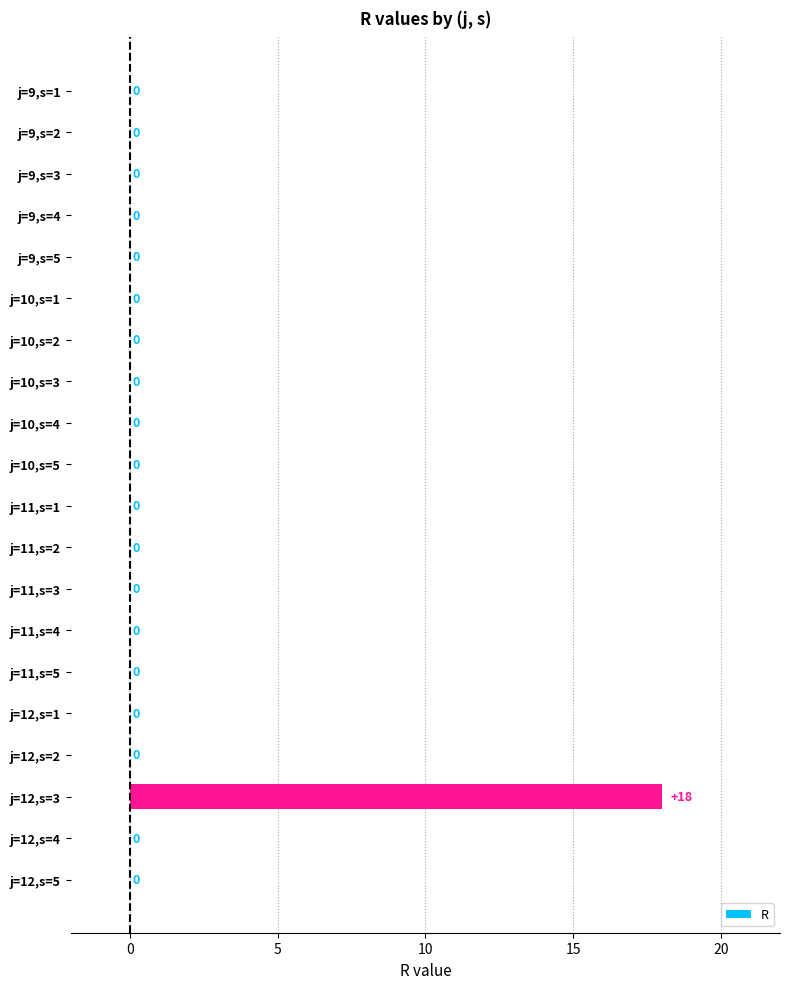

Reading top to bottom, extract all data points from this chart.

j=9,s=1=0	j=9,s=2=0	j=9,s=3=0	j=9,s=4=0	j=9,s=5=0	j=10,s=1=0	j=10,s=2=0	j=10,s=3=0	j=10,s=4=0	j=10,s=5=0	j=11,s=1=0	j=11,s=2=0	j=11,s=3=0	j=11,s=4=0	j=11,s=5=0	j=12,s=1=0	j=12,s=2=0	j=12,s=3=18	j=12,s=4=0	j=12,s=5=0